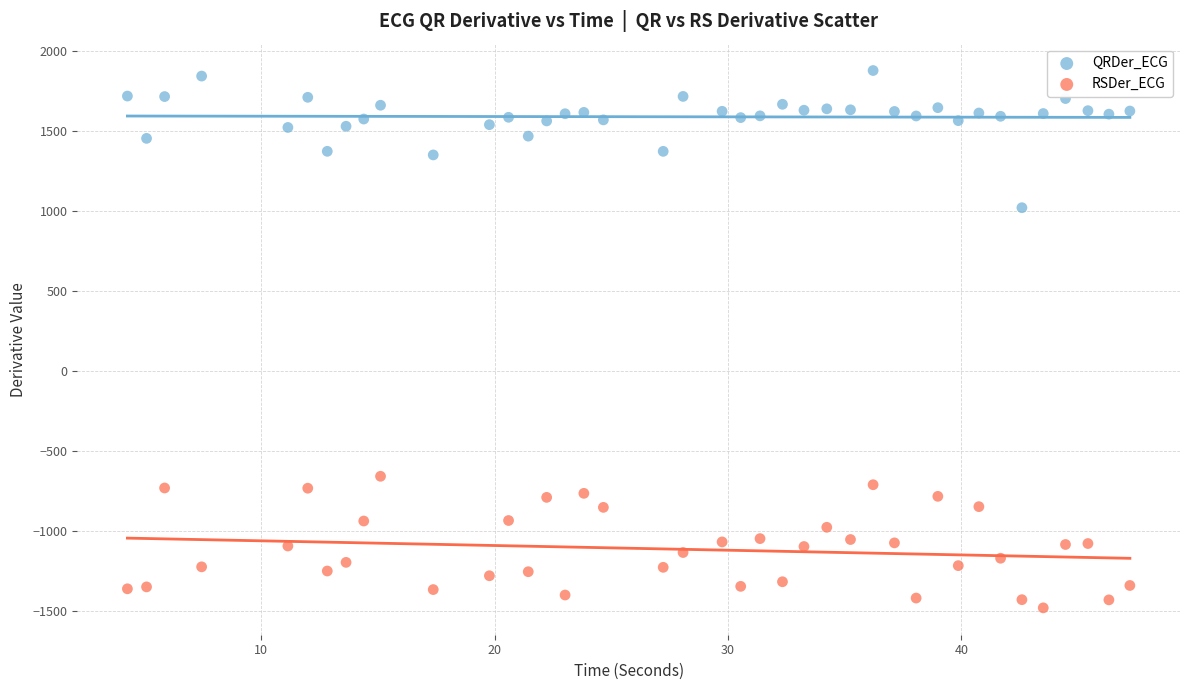

Across all data points, what is the range of X values (max minus min)?

42.9